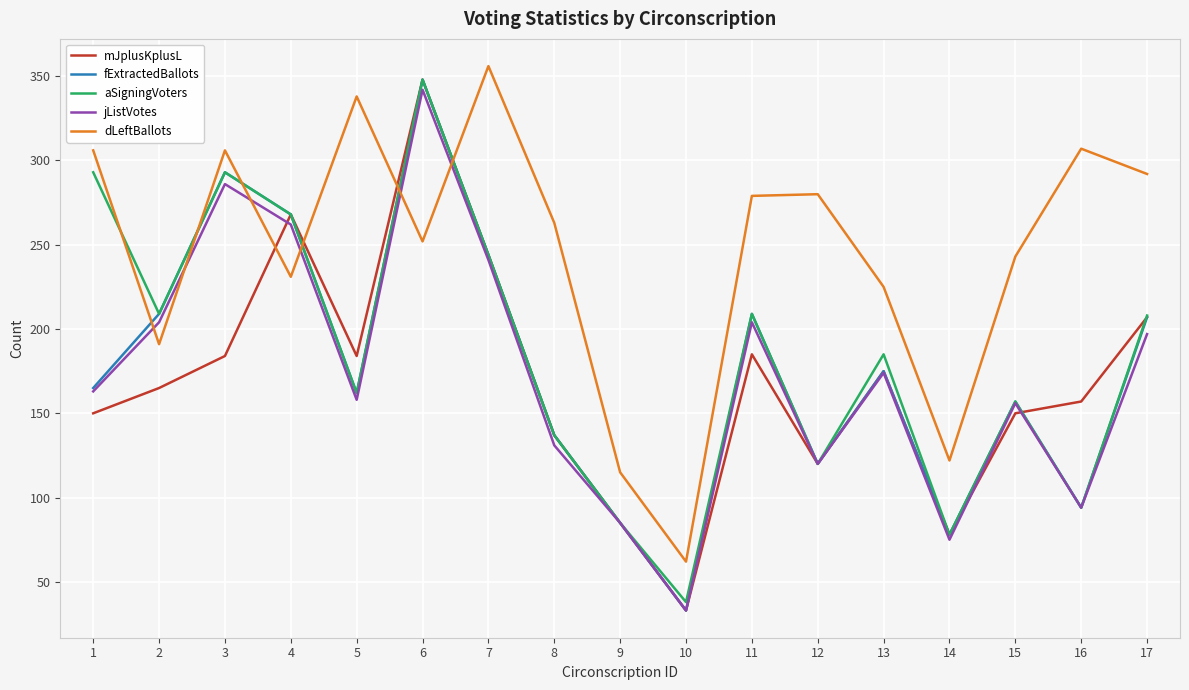

In aSigningVoters, how many points are lower than both neighbors (excluding endpoints)?

6